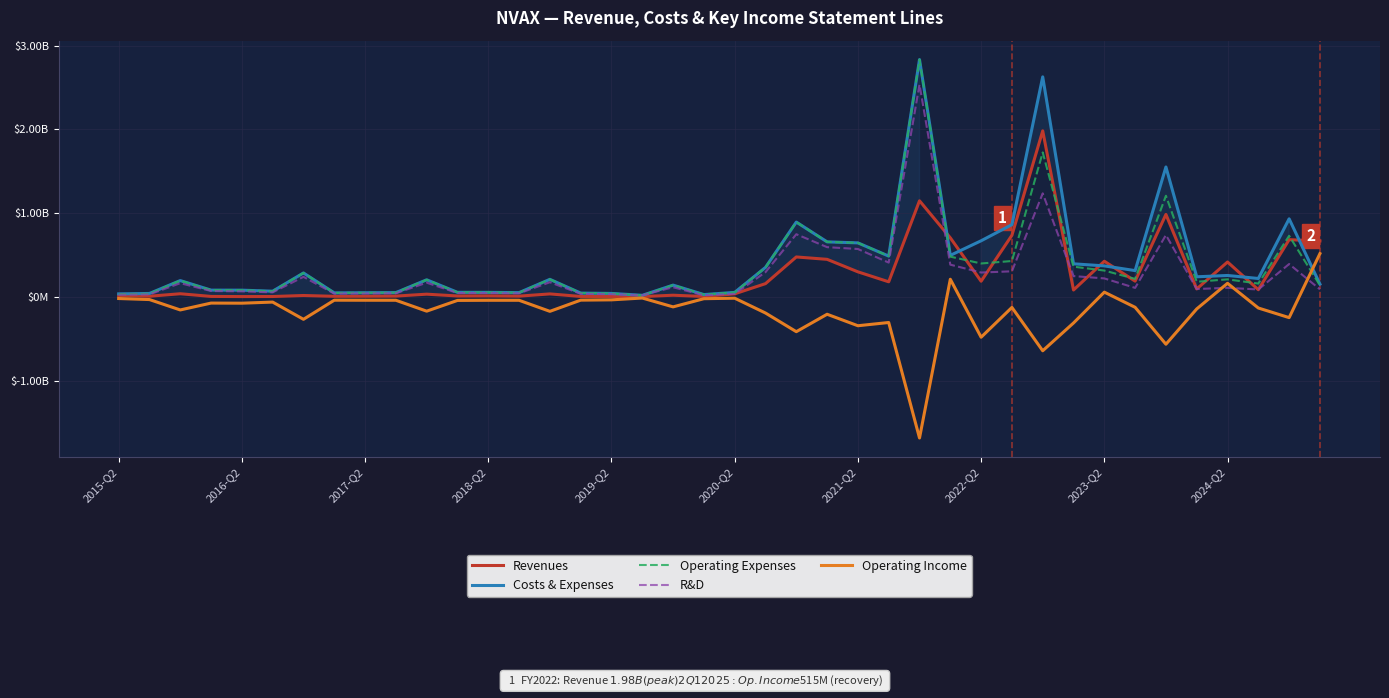

What is the sum of all Operating Expenses values?

14197477000